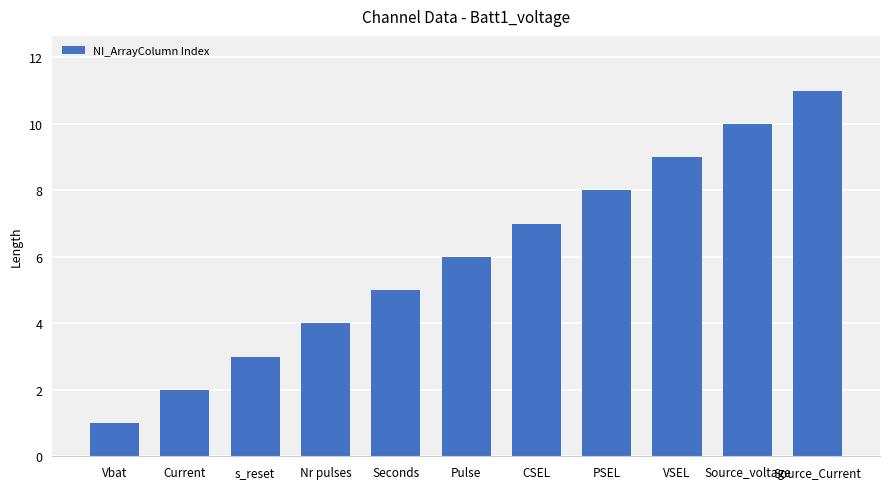

At which category does the chart reach its minimum across all series?

Vbat